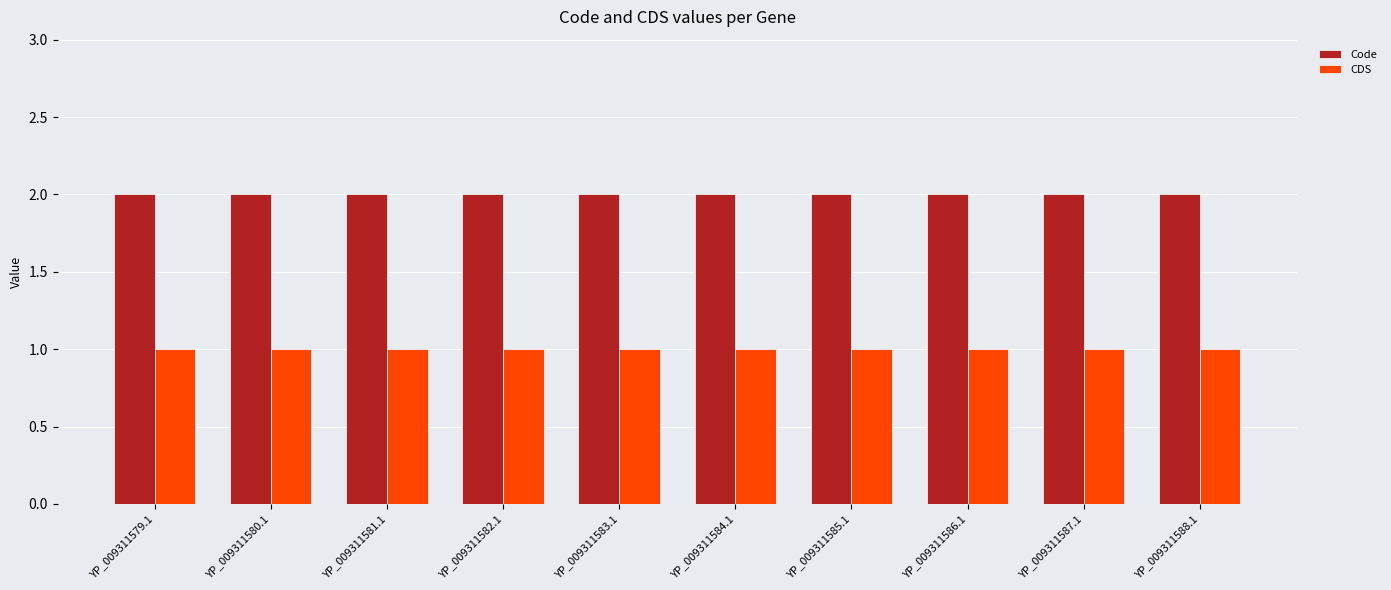

The value of Code at YP_009311585.1 is 2. True or false?

True